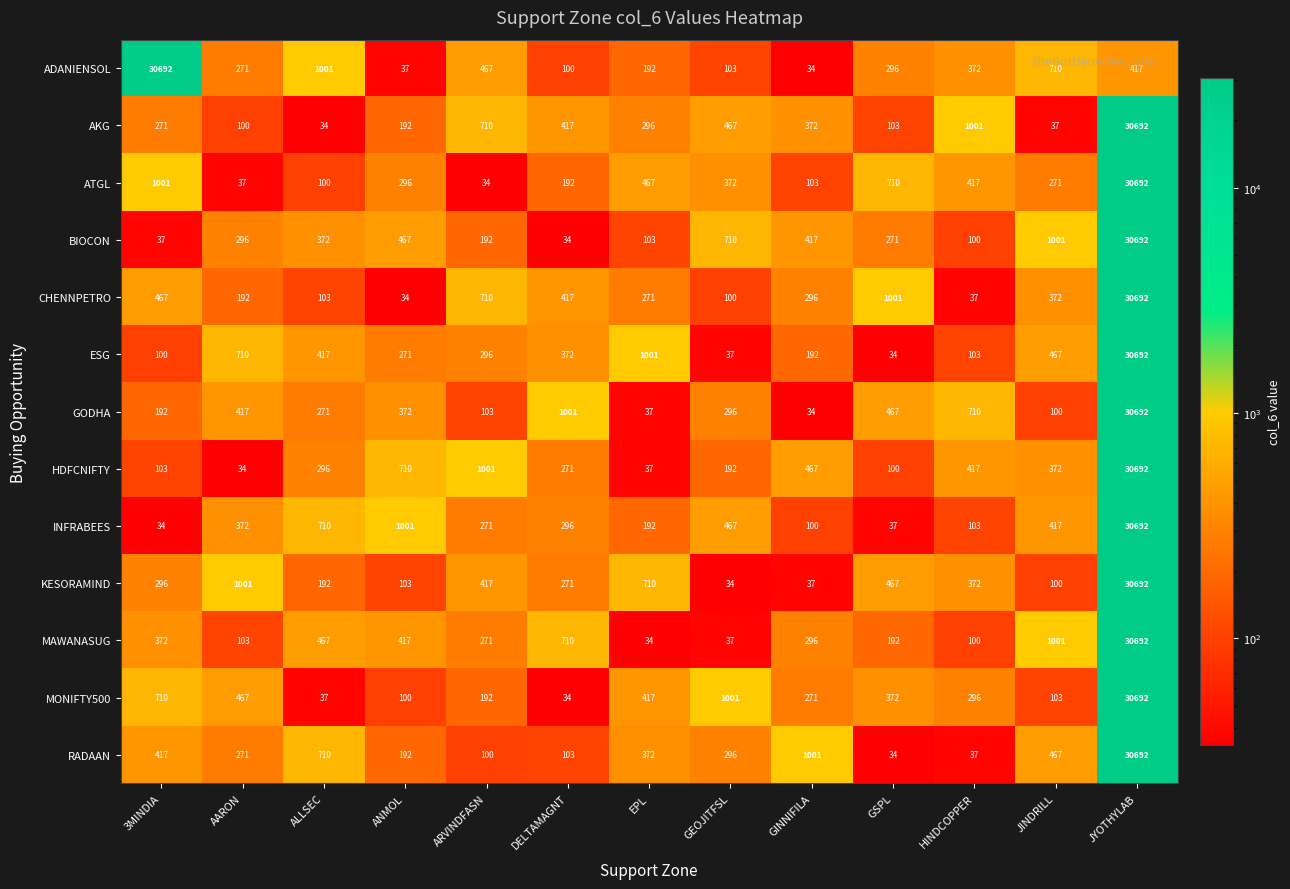

Which series changed the most between 3MINDIA and JYOTHYLAB?

INFRABEES